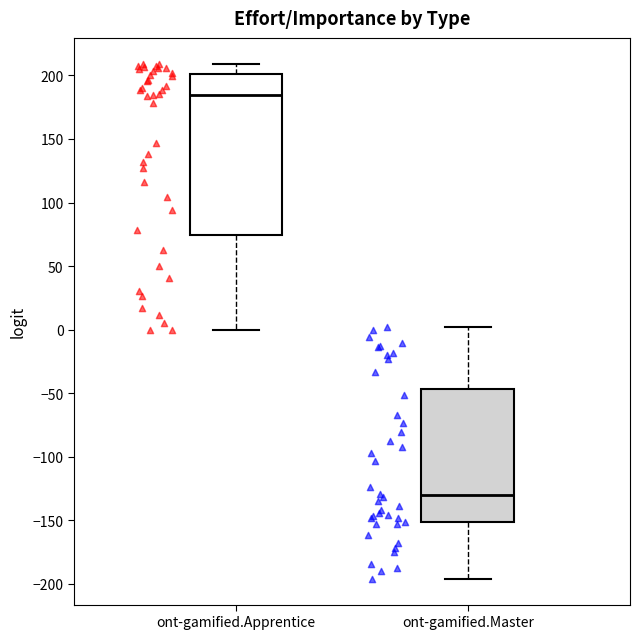

Which box has the lowest median line?

ont-gamified.Master